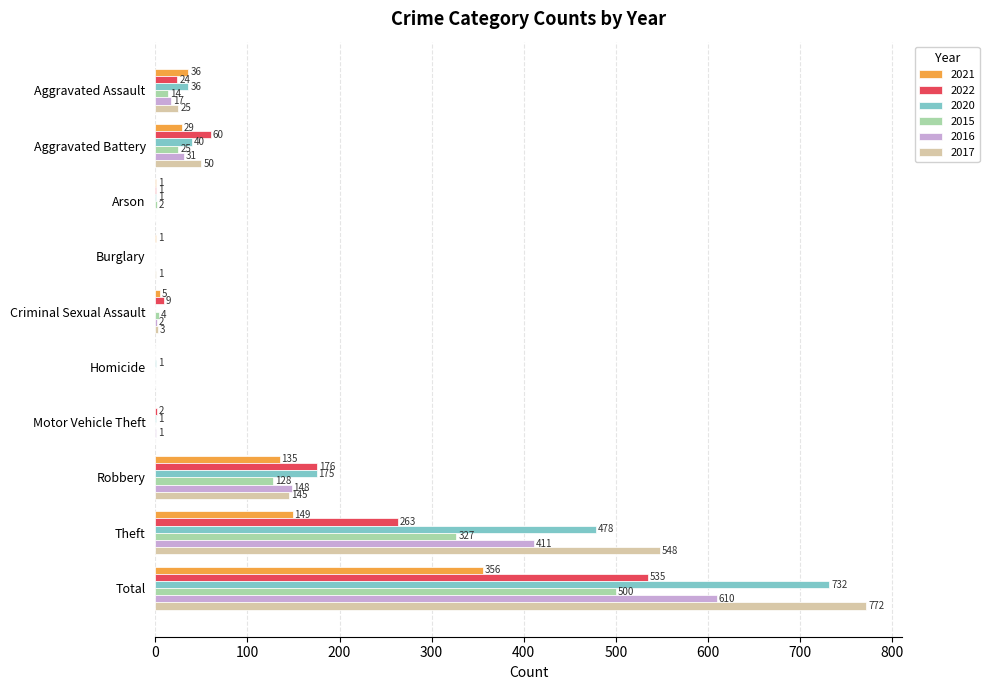

Is the value of 2016 at Burglary greater than the value of 2015 at Arson?

No